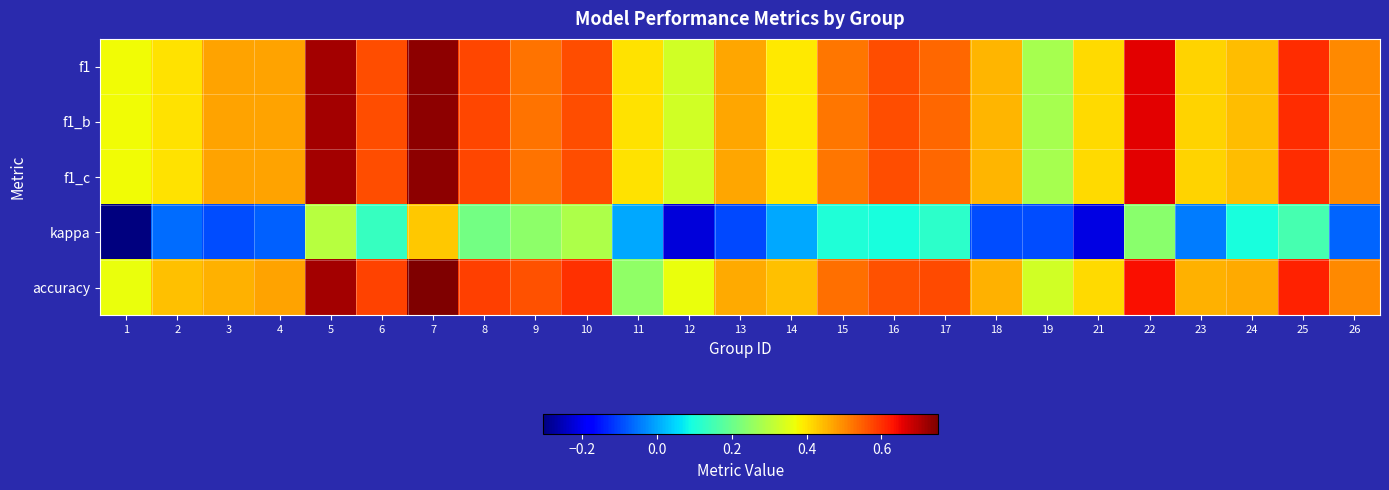

Which series changed the most between 1 and 14?

kappa